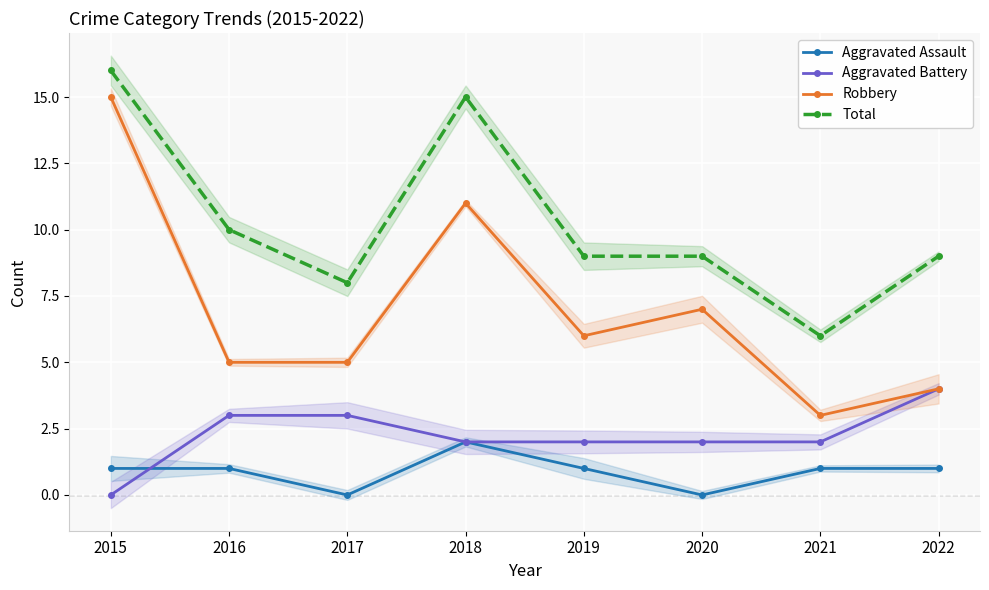

What is the difference between the maximum and minimum values in the Total series?

10